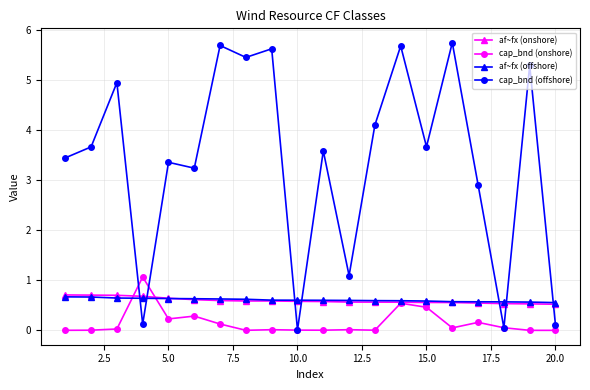

What is the sum of all cap_bnd (offshore) values?

67.7